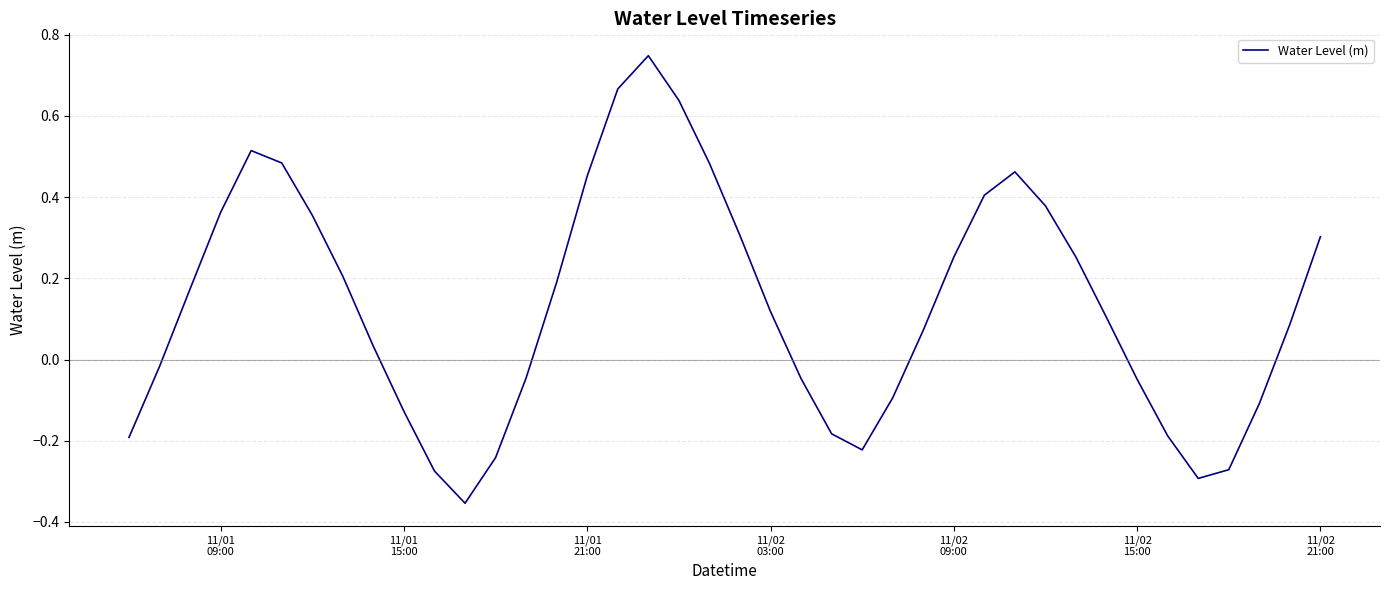

What is the difference between the maximum and minimum values?

1.1